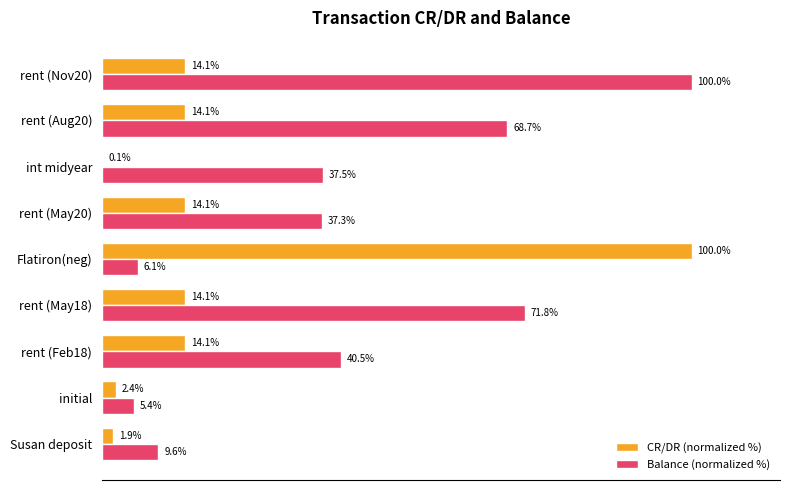

At which category is the sum across all series the highest?

rent (Nov20)